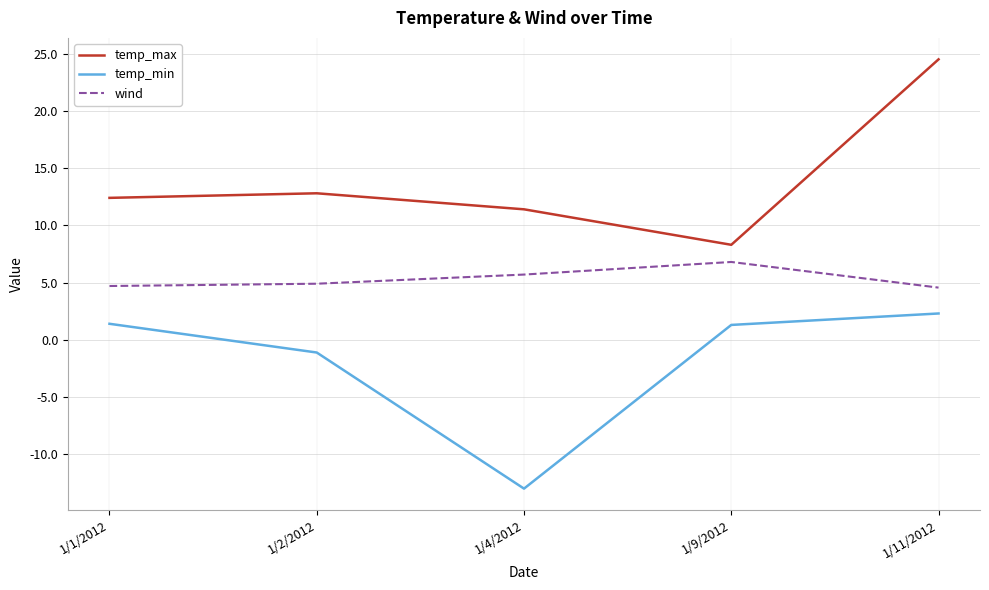

Does the chart display data point markers on the line(s)?

No